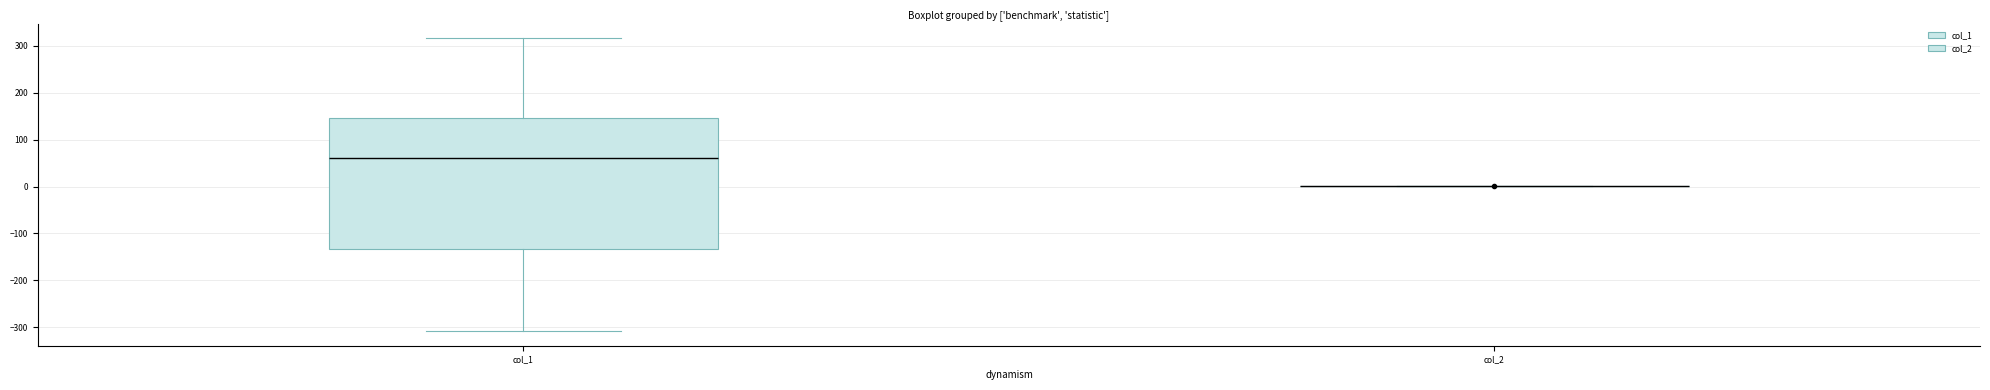

Which box is the tallest, from its lower edge to its upper edge?

col_1